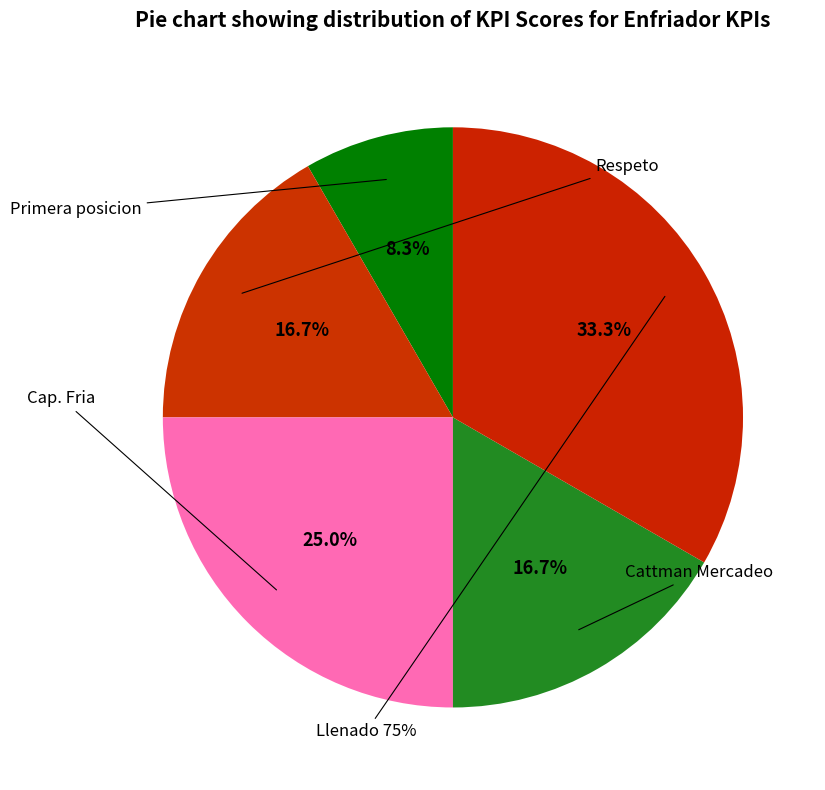

What percentage is the Respeto slice, to the nearest percent?

17%